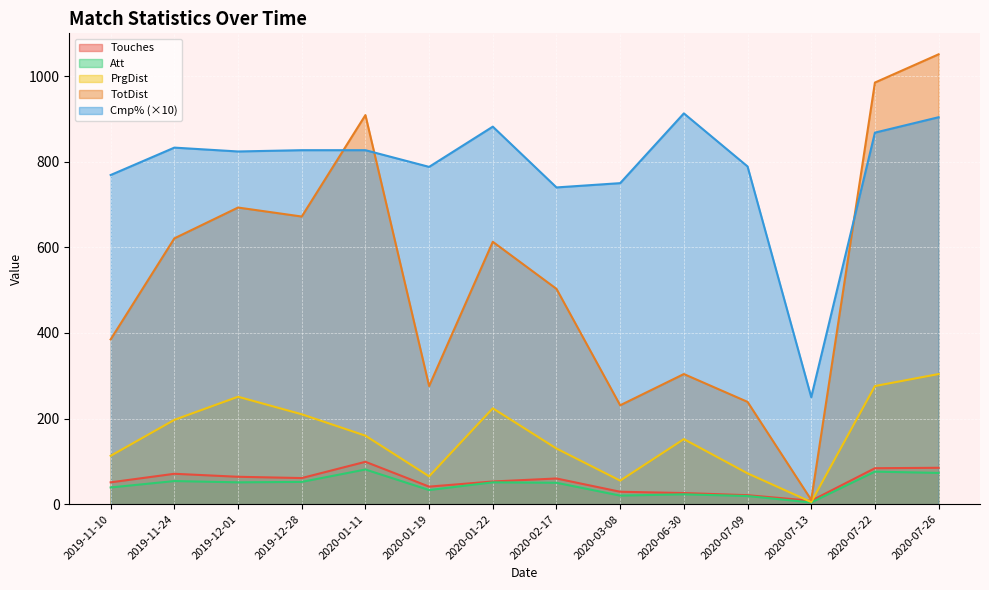

What is the minimum value shown in the chart?

4